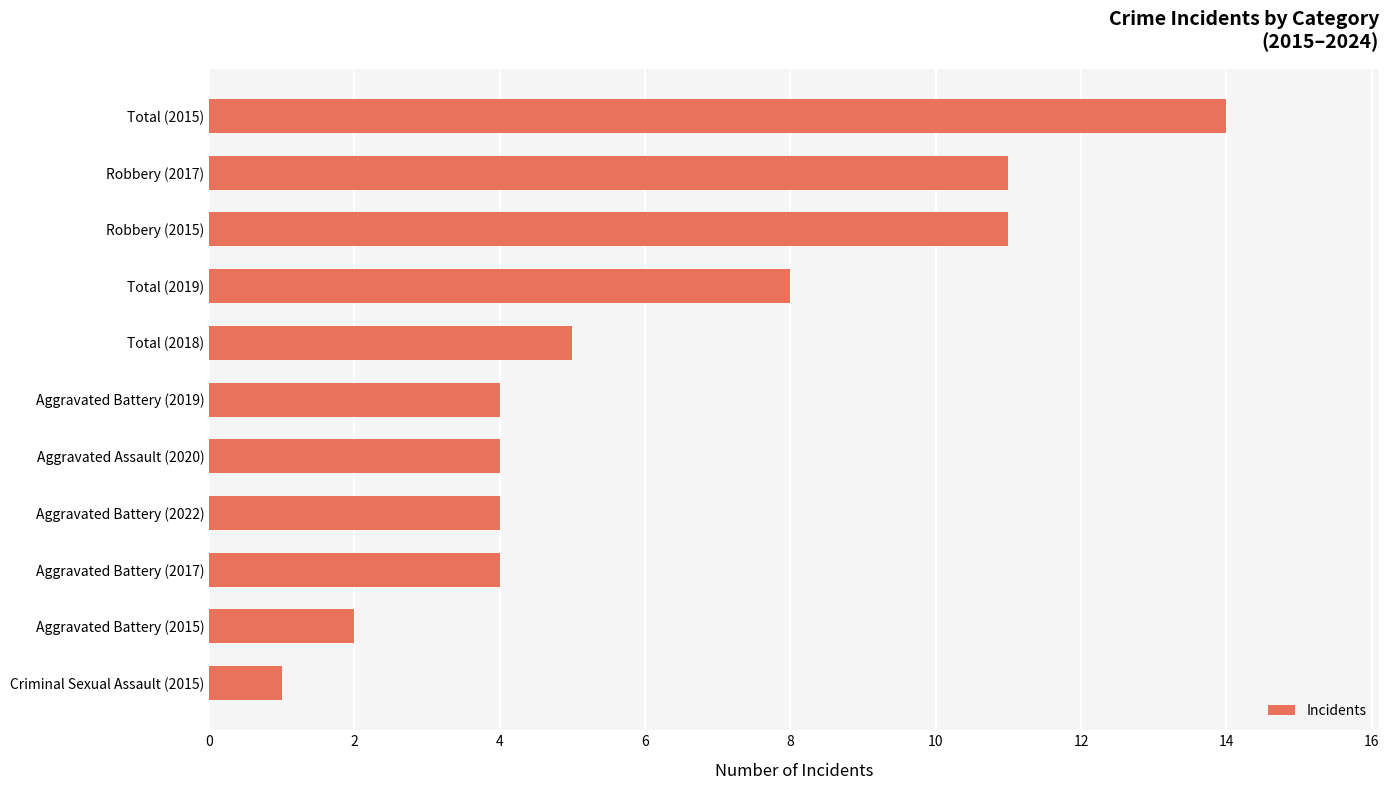

What is the minimum value shown in the chart?

1